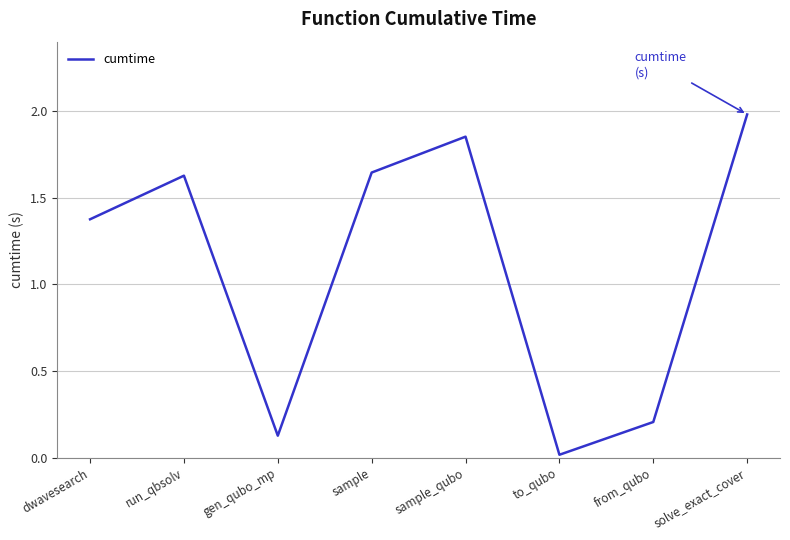

Count the number of categories in the chart.

8